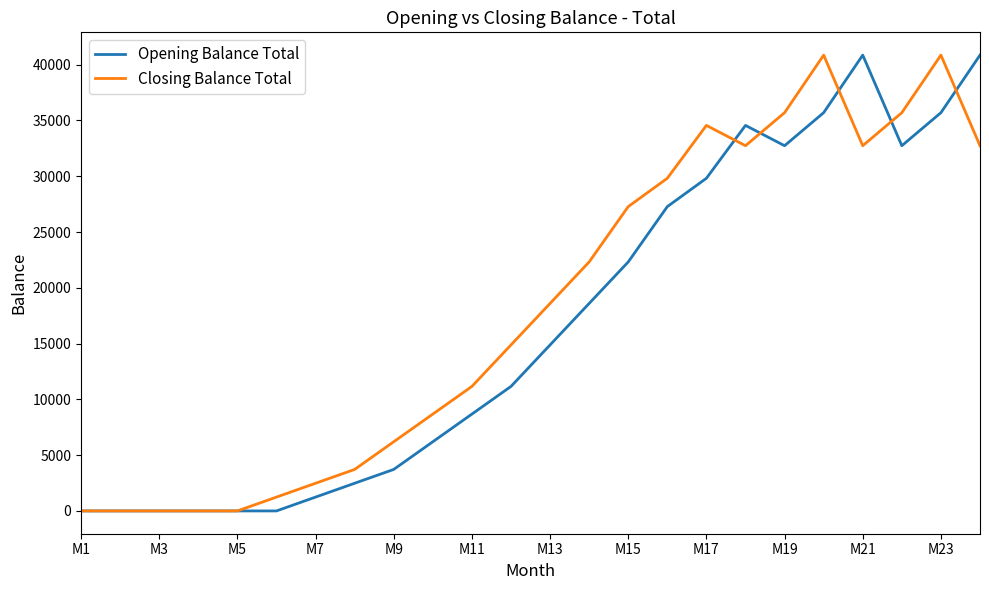

What is the maximum value shown in the chart?

40860